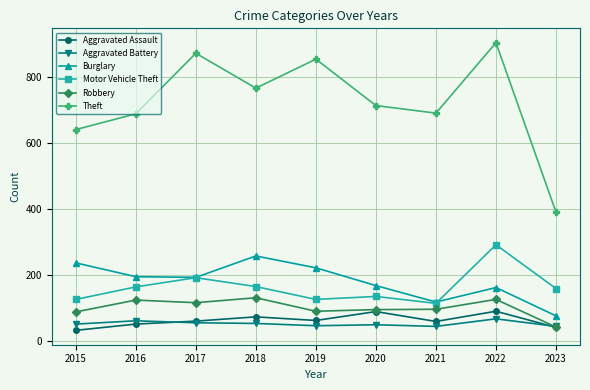

In Theft, how many points are lower than both neighbors (excluding endpoints)?

2